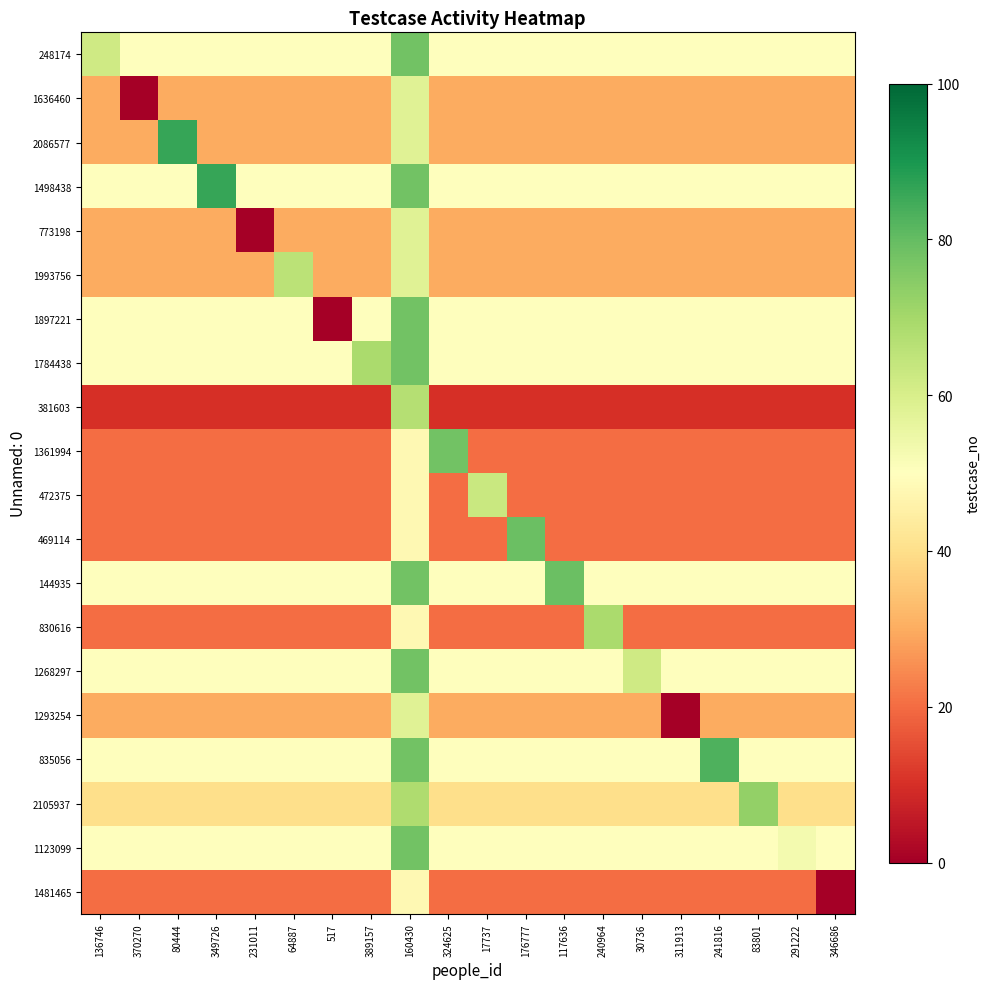

Which has a higher value, 64887 or 80444?

64887